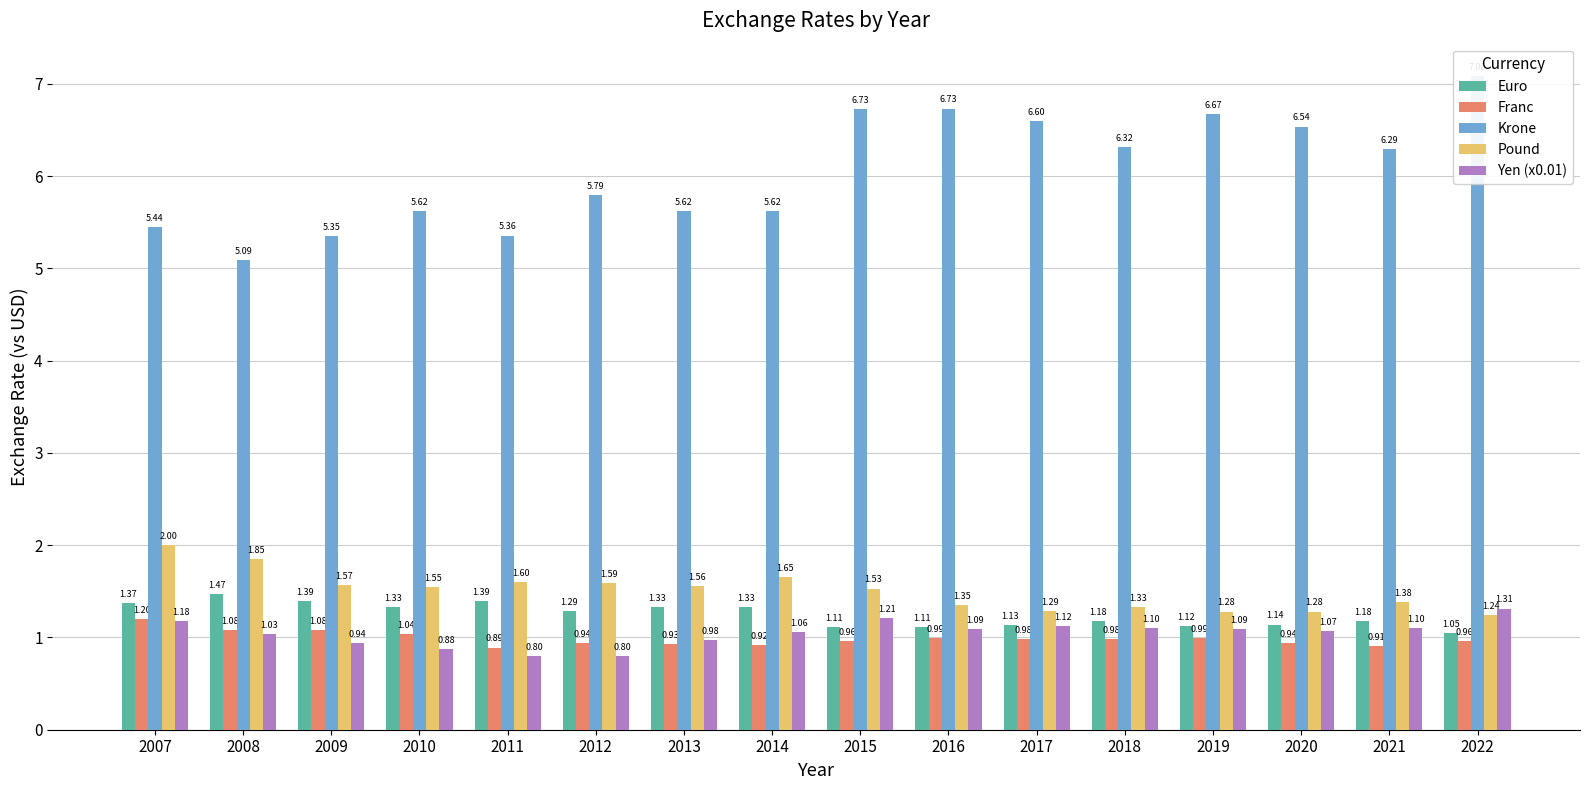

How many categories are shown in the chart?

16